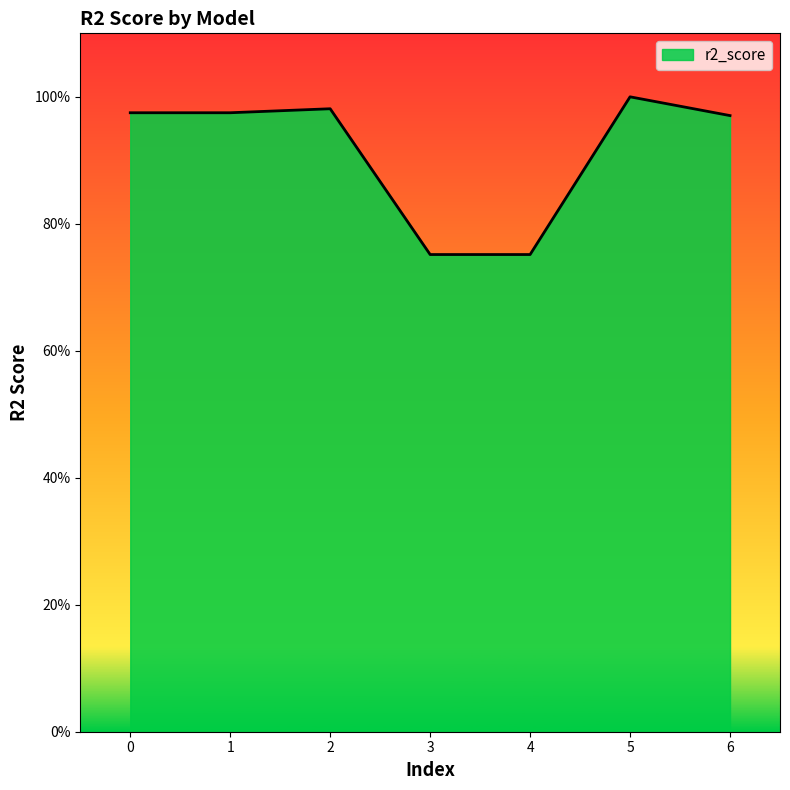

Read the value at 3.

0.8